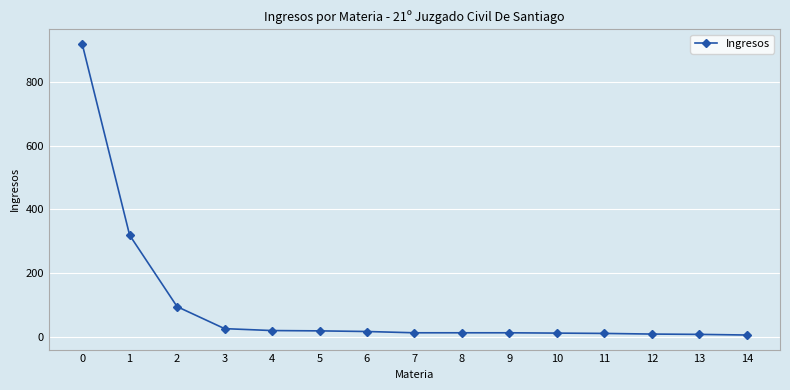

What is the sum of all values?

1500